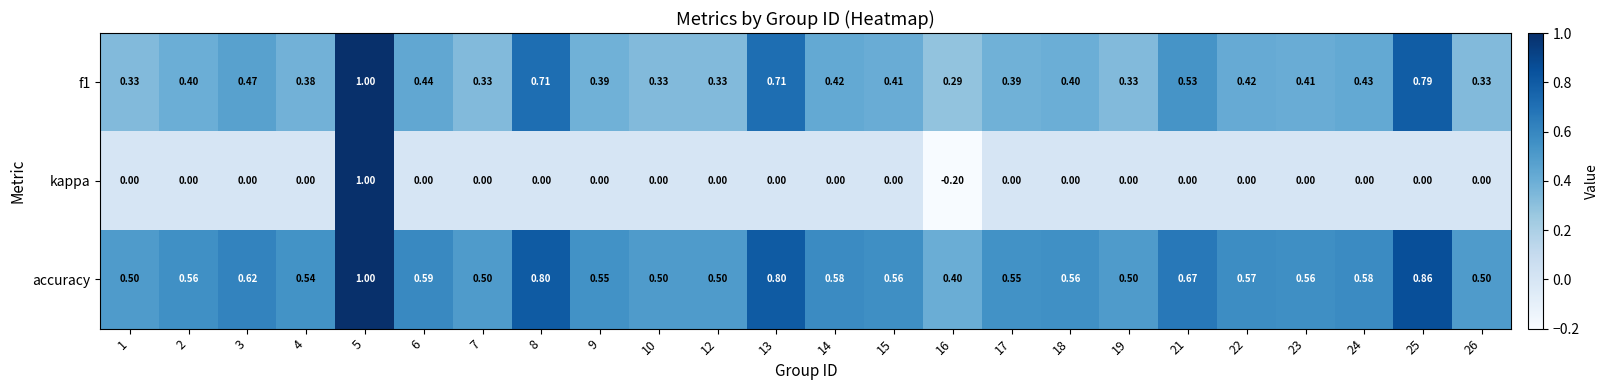

At which category is the sum across all series the highest?

5